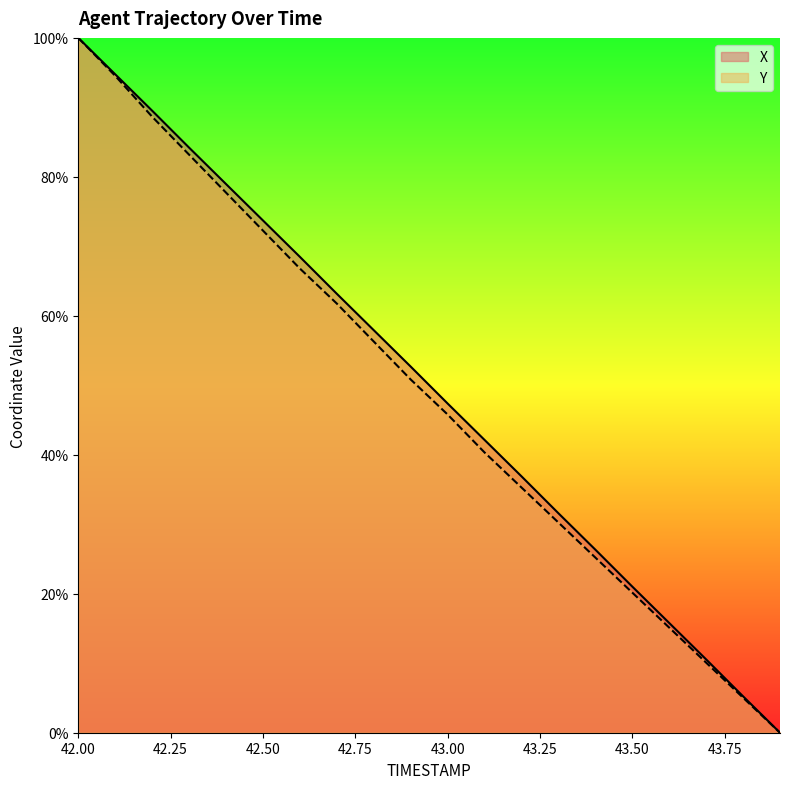

True or false: Y has a value of 100.0 at 42.00.

True